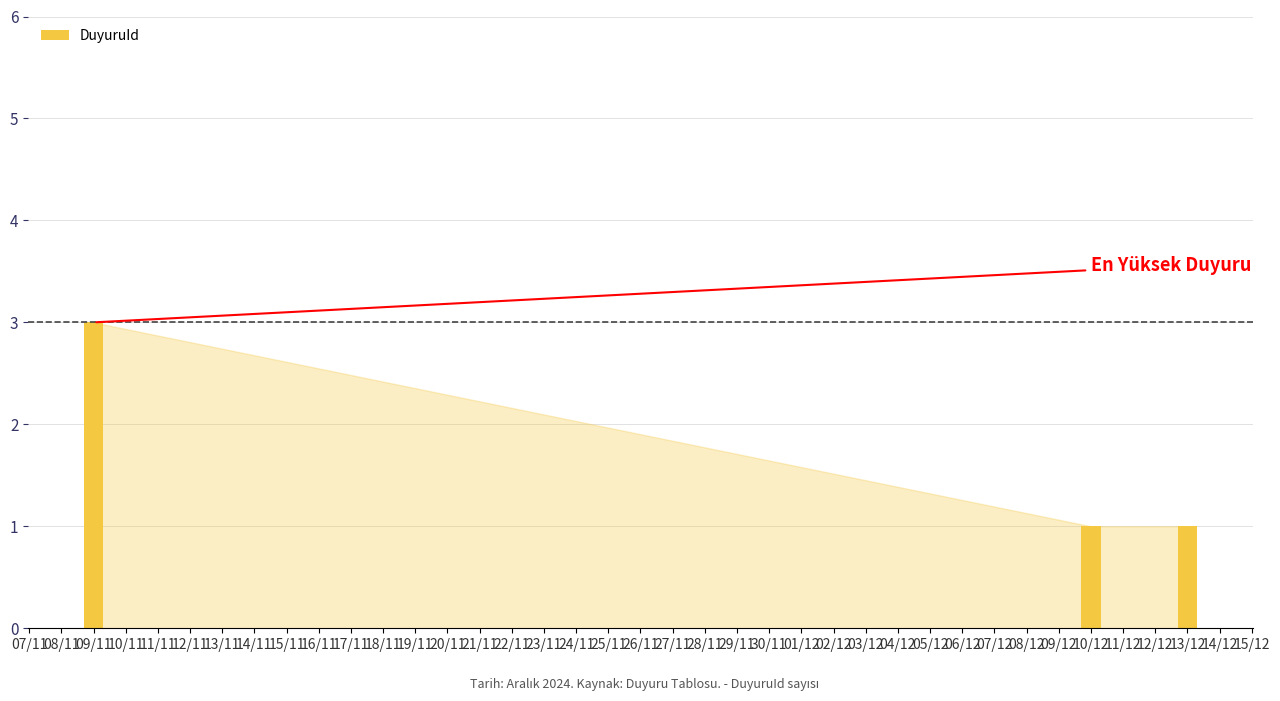

Which label corresponds to the largest value in the chart?

09/11